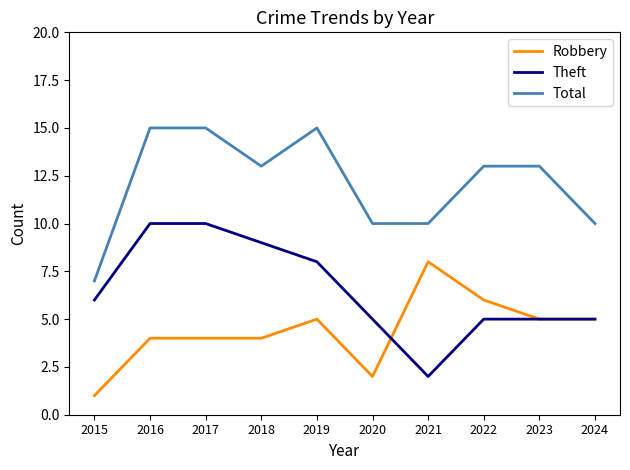

Is it true that Theft equals 6 at 2015?

True